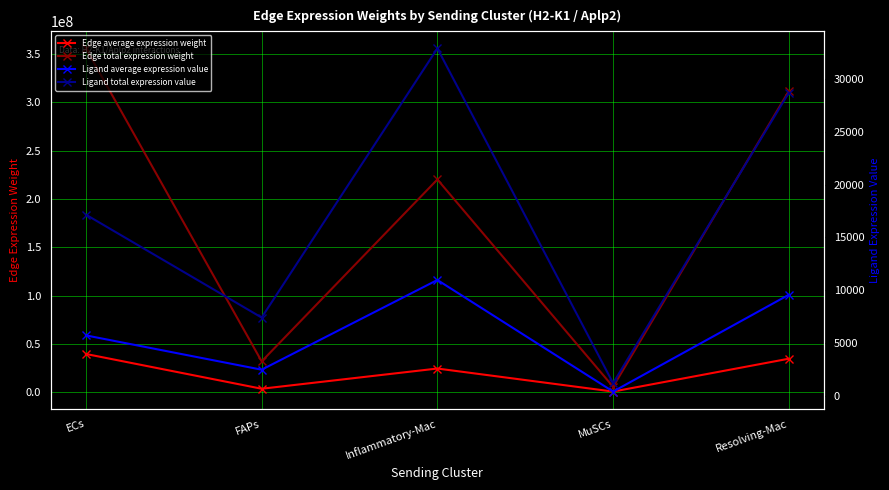

Is the value of Ligand total expression value at FAPs greater than the value of Edge total expression weight at FAPs?

No